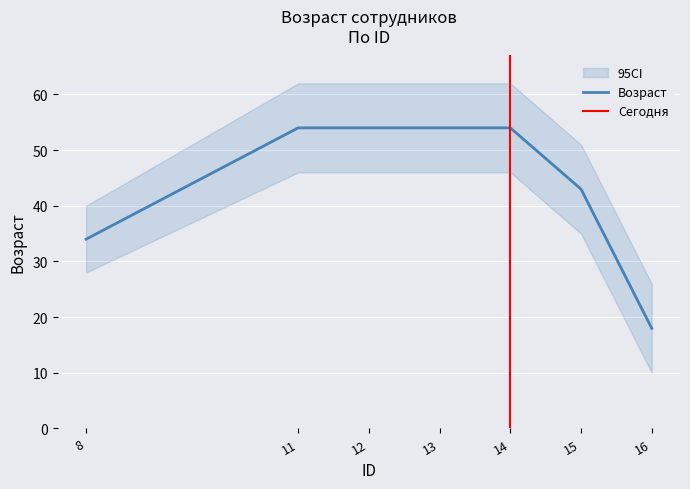

At which category does the chart reach its peak across all series?

11